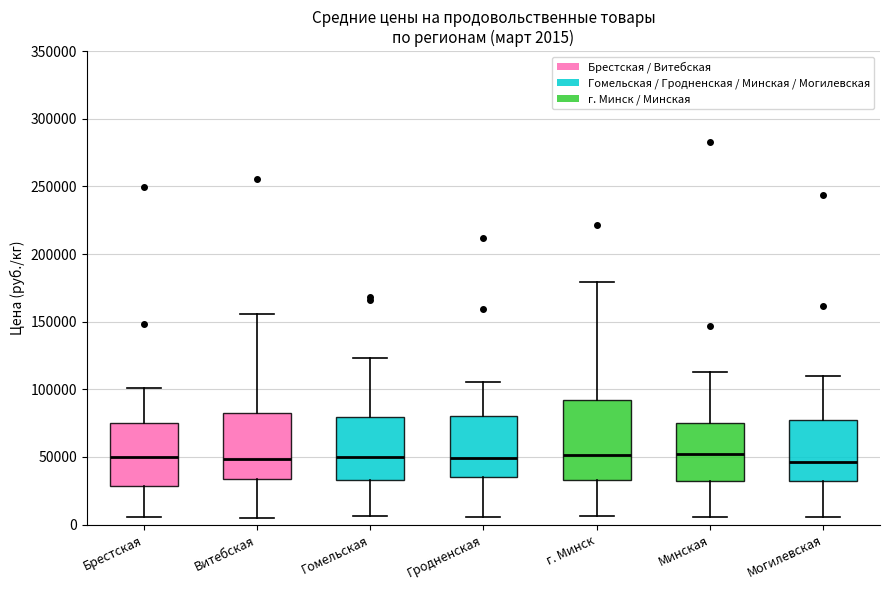

Which box is the tallest, from its lower edge to its upper edge?

г. Минск